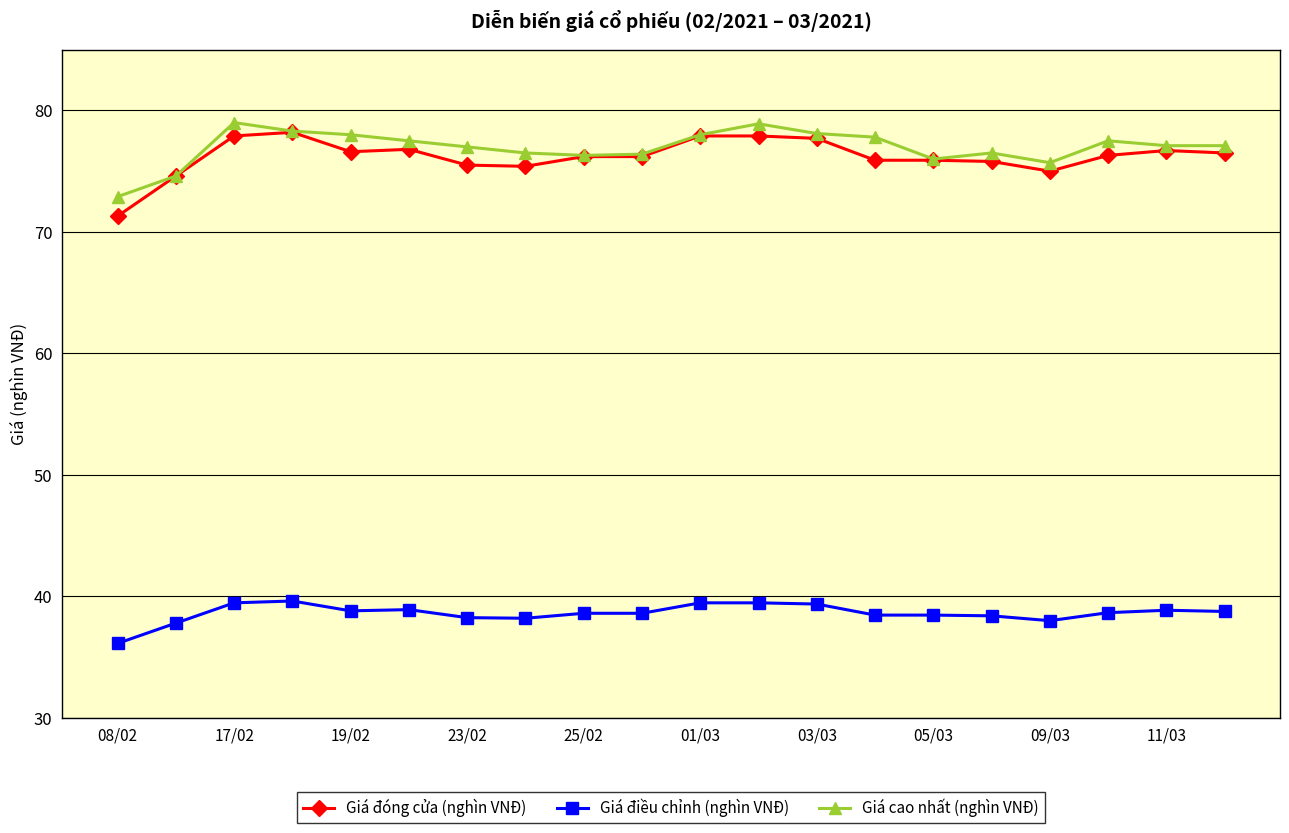

True or false: Giá cao nhất (nghìn VNĐ) has more than 0 points higher than both neighbors.

True